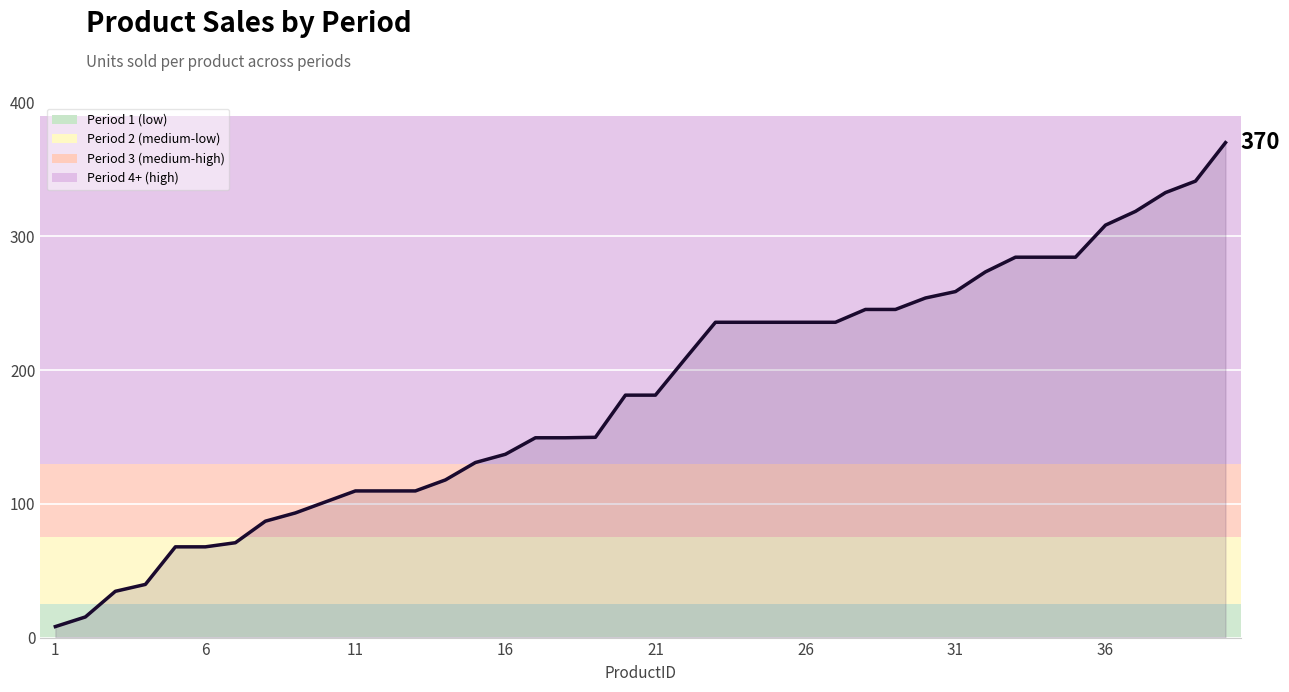

What is the minimum value shown in the chart?

8.2